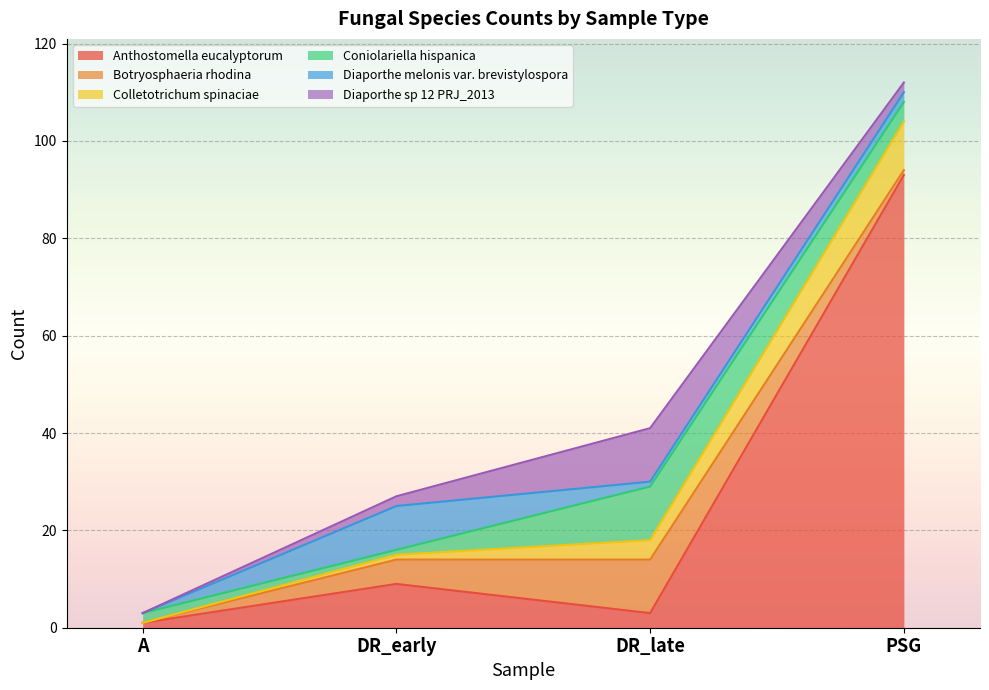

How many lines are shown in the chart?

6